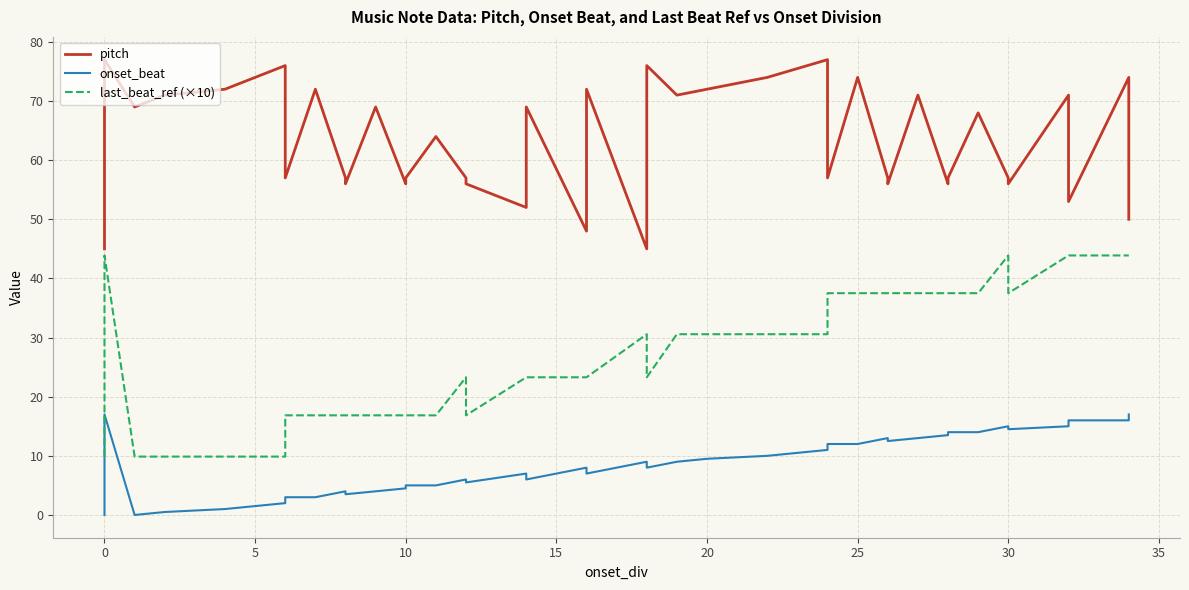

What is the sum of all pitch values?

2524.0